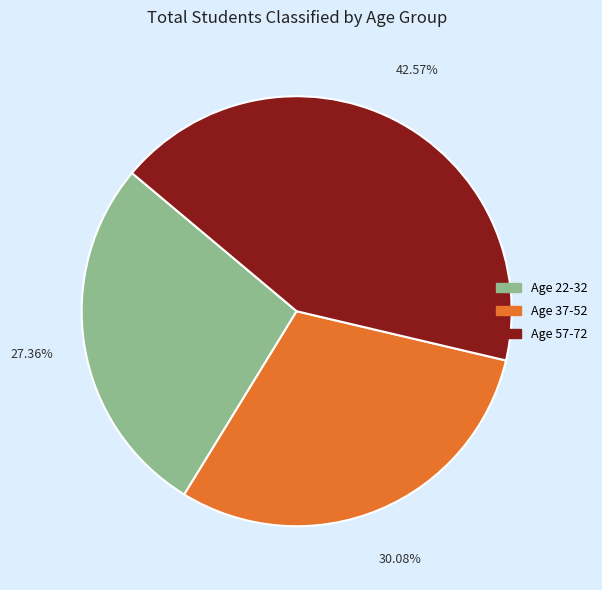

Count the number of slices in the pie.

3